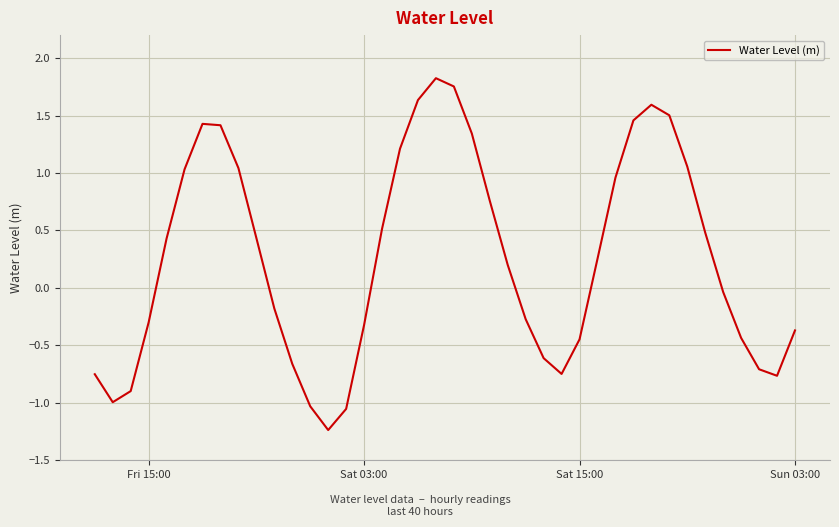

How many lines are shown in the chart?

1